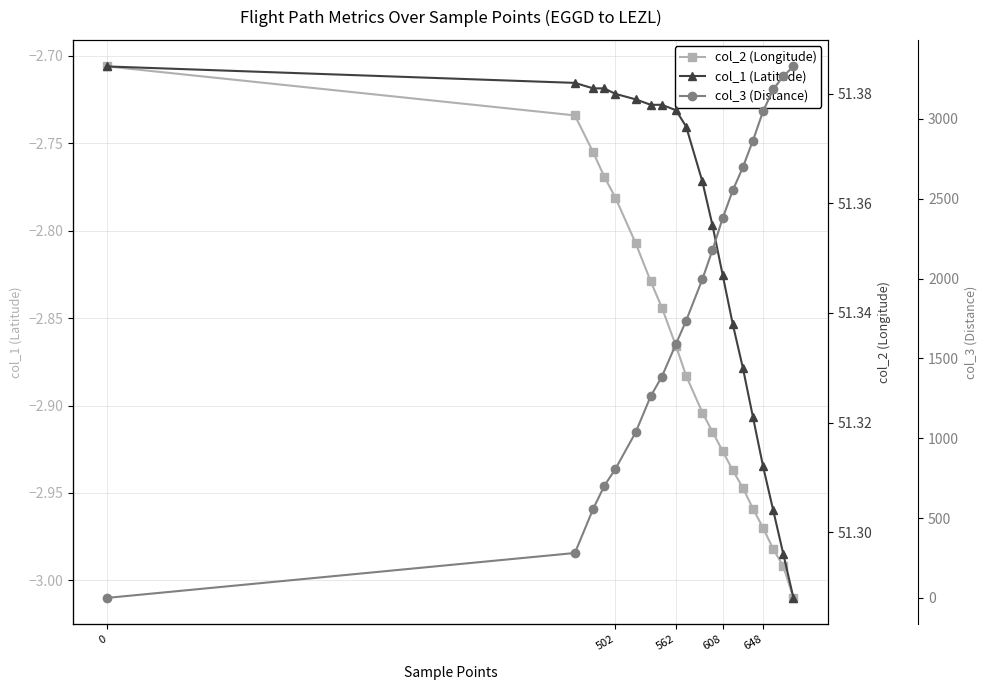

How many values in col_3 (Distance) are above zero?

19